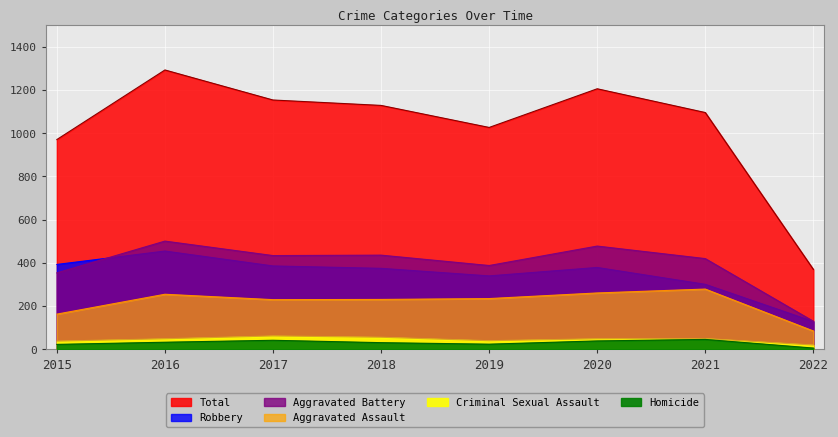

Between 2016 and 2015, which is larger?

2016